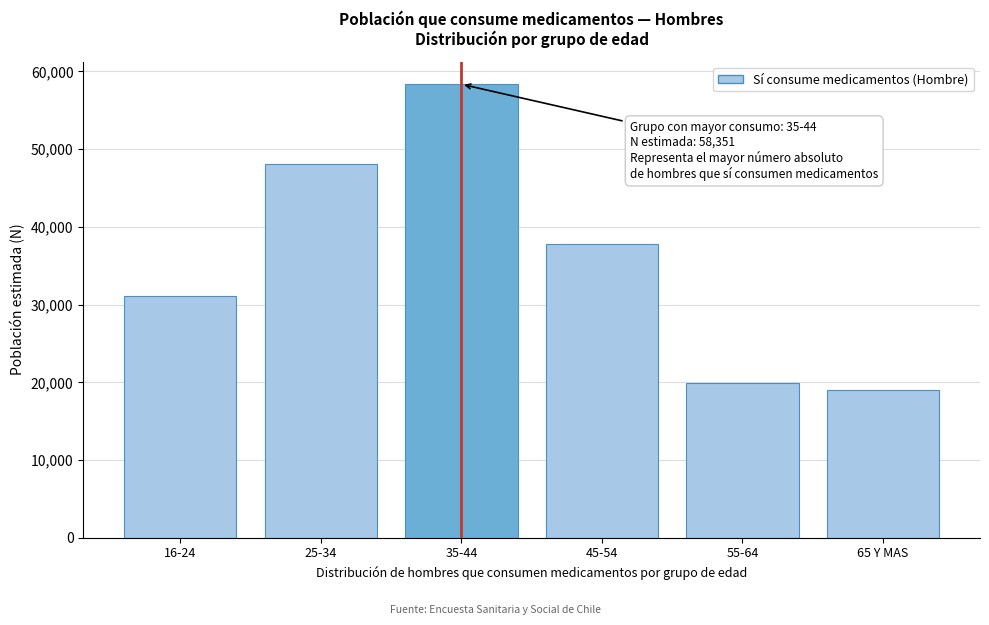

Reading left to right, transcribe all the data shown in this chart.

16-24=31157	25-34=48058	35-44=58351	45-54=37842	55-64=19962	65 Y MAS=19008